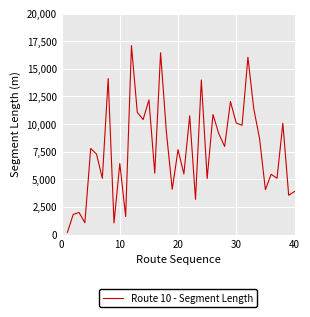

What is the difference between the maximum and minimum values?

16890